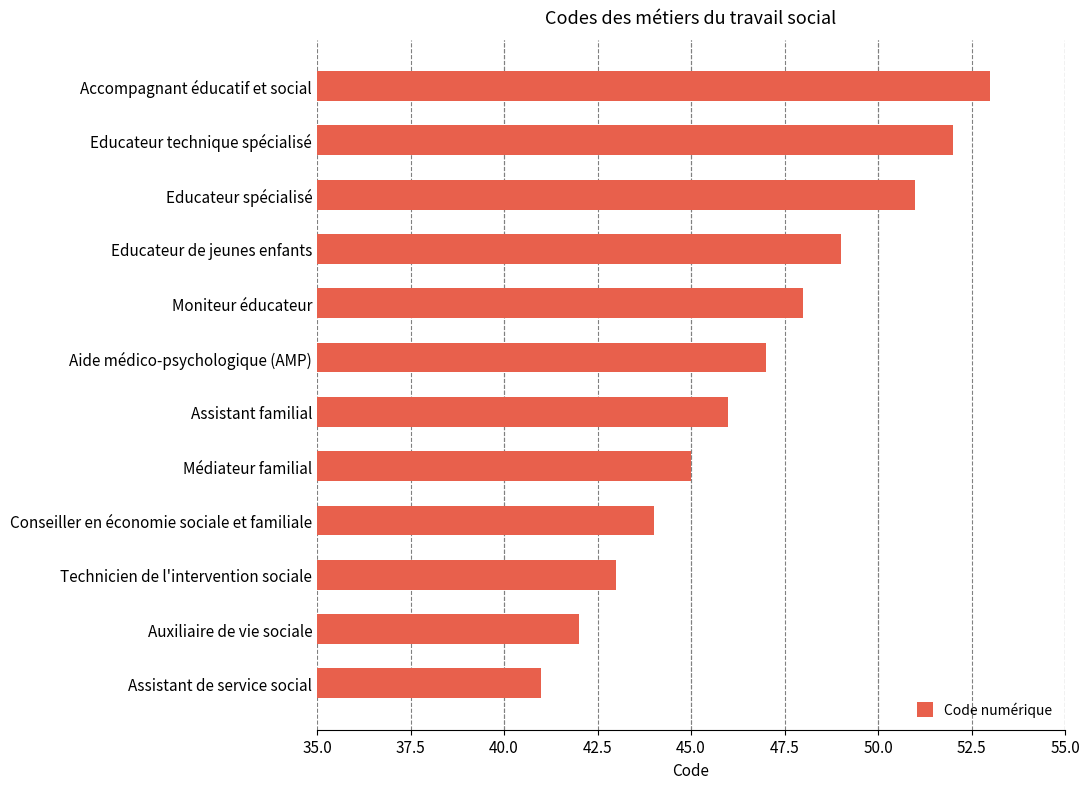

What is the greatest value displayed?

53